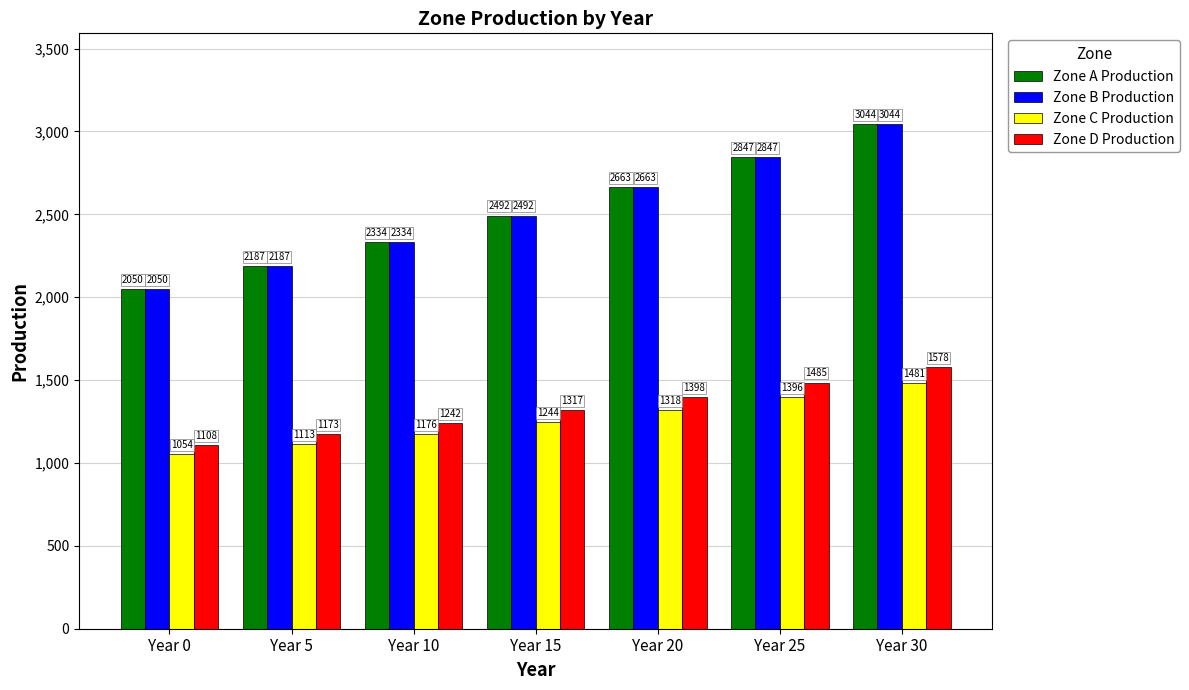

At which category does the chart reach its minimum across all series?

Year 0